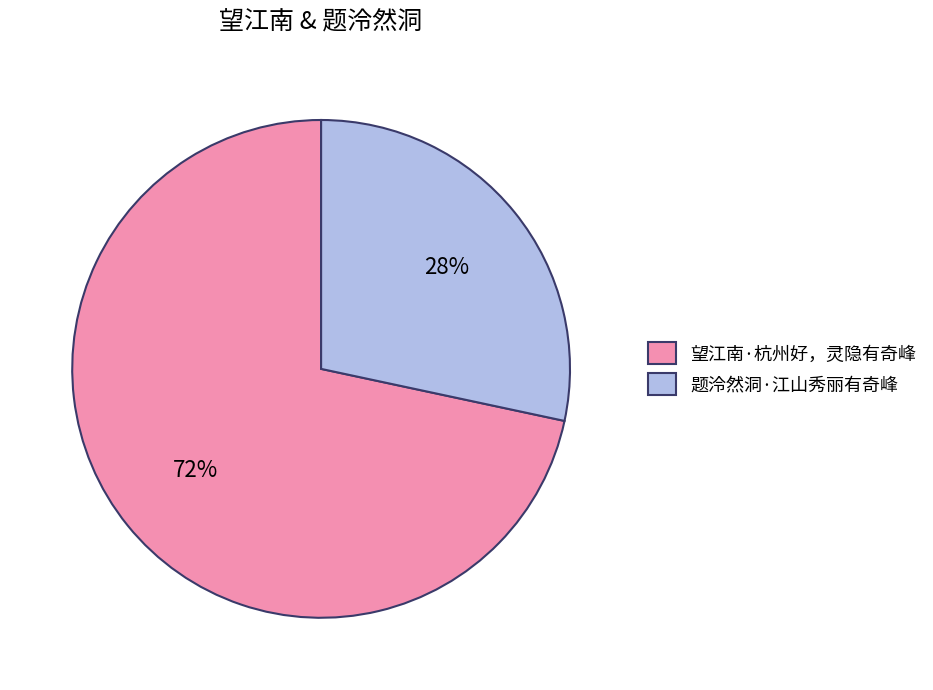

To the nearest percent, what portion does 题泠然洞·江山秀丽有奇峰 represent?

28%